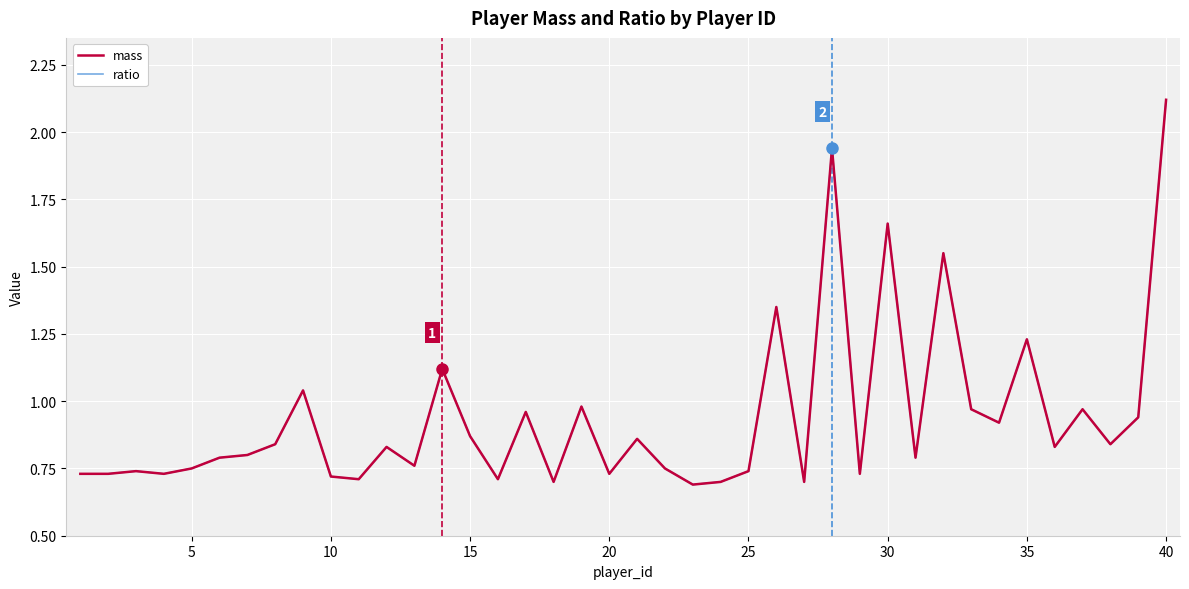

At which category does ratio reach its first local peak?

10